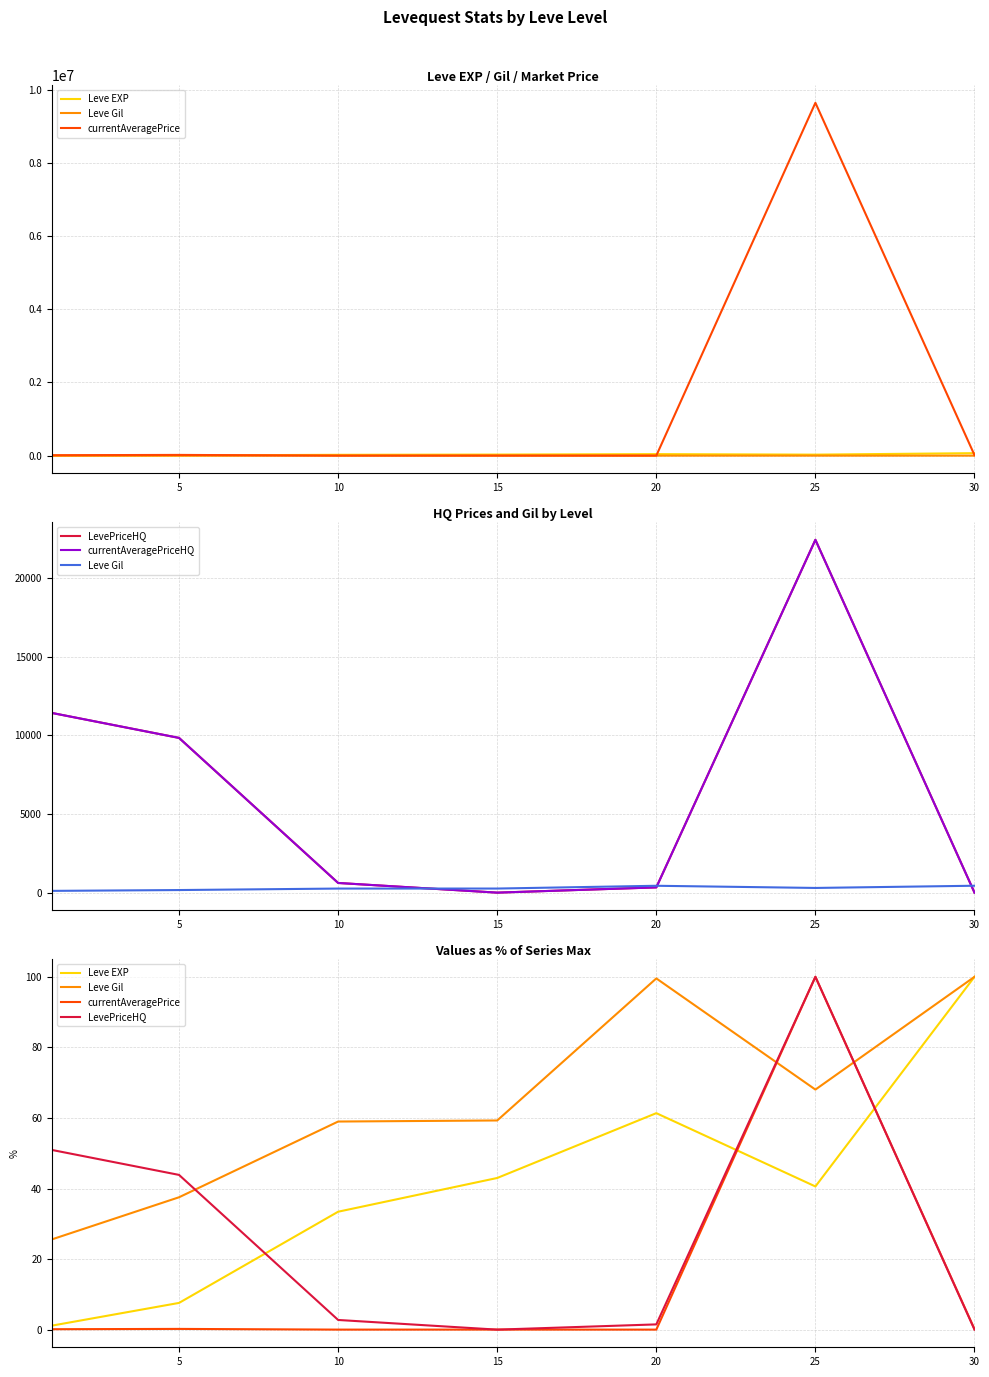

What is the average value of the currentAveragePriceHQ series?

6372.2